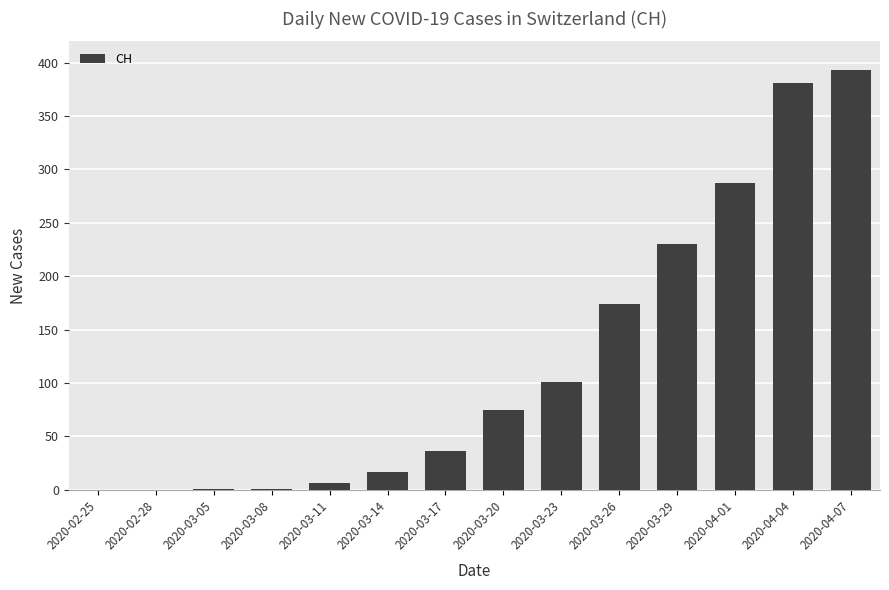

What is the greatest value displayed?

393